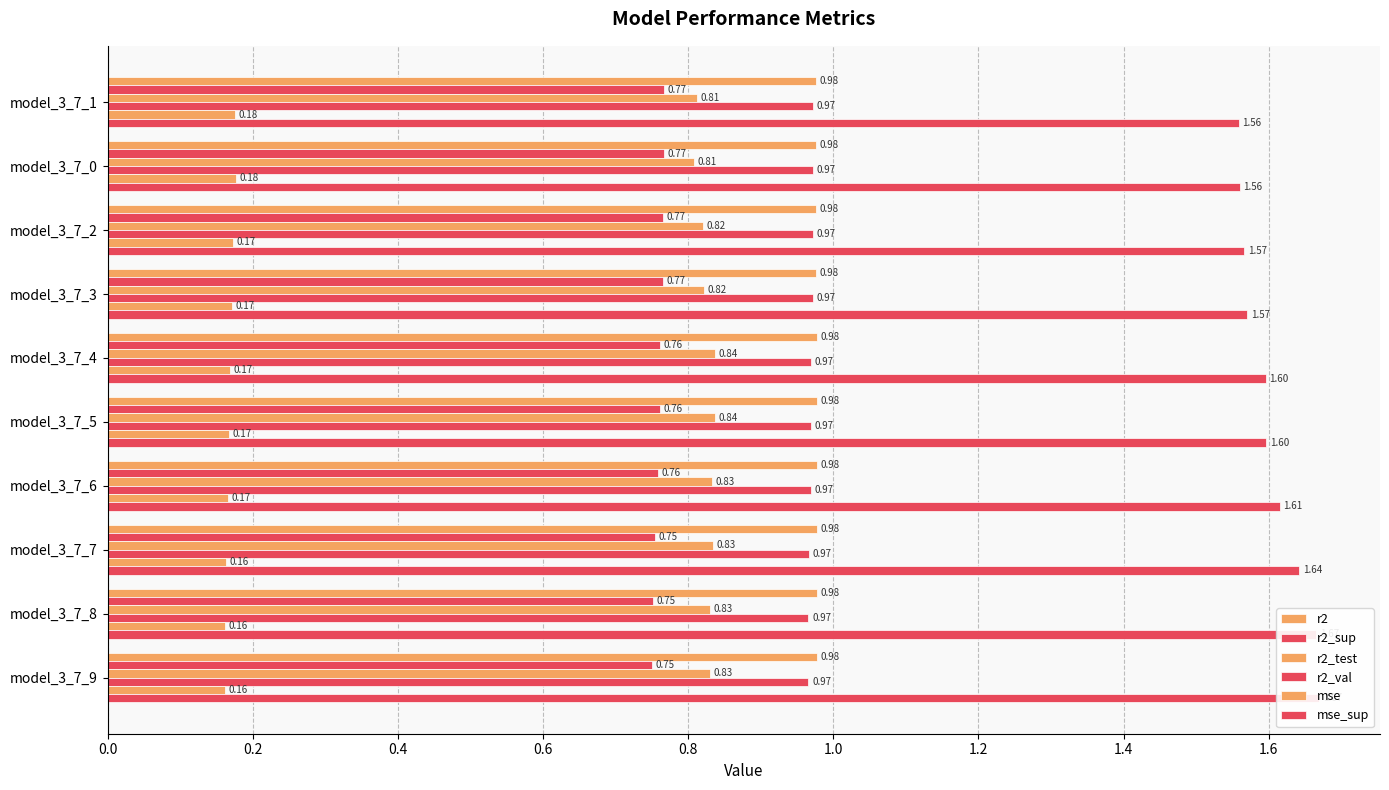

Which series changed the most between model_3_7_2 and model_3_7_4?

mse_sup